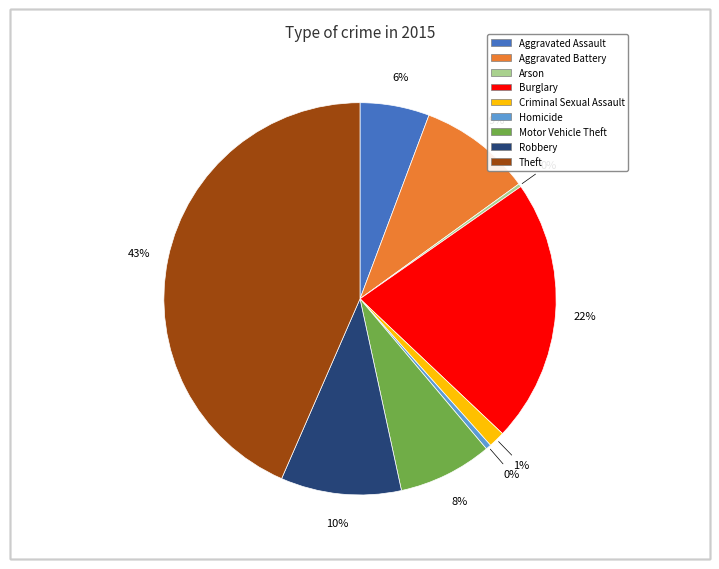

What is the largest slice in the pie chart?

Theft